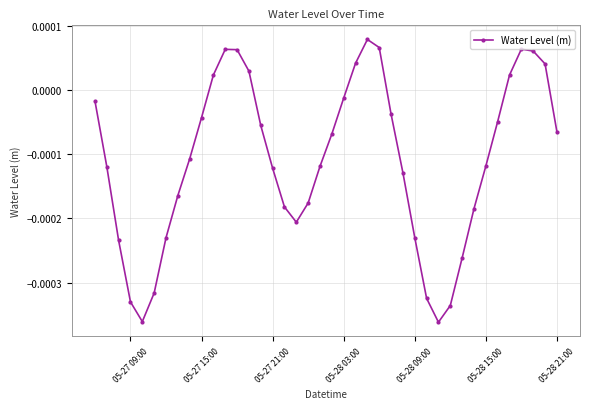

How many points are higher than both their immediate neighbors (excluding endpoints)?

3